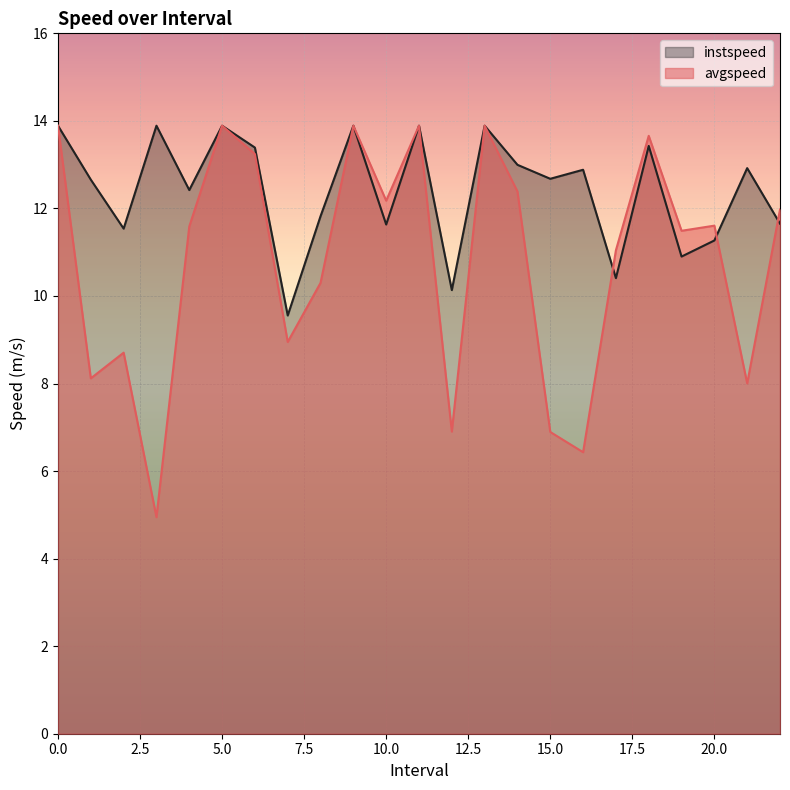

What is the difference between the avgspeed values at 0 and 7.0?

4.9